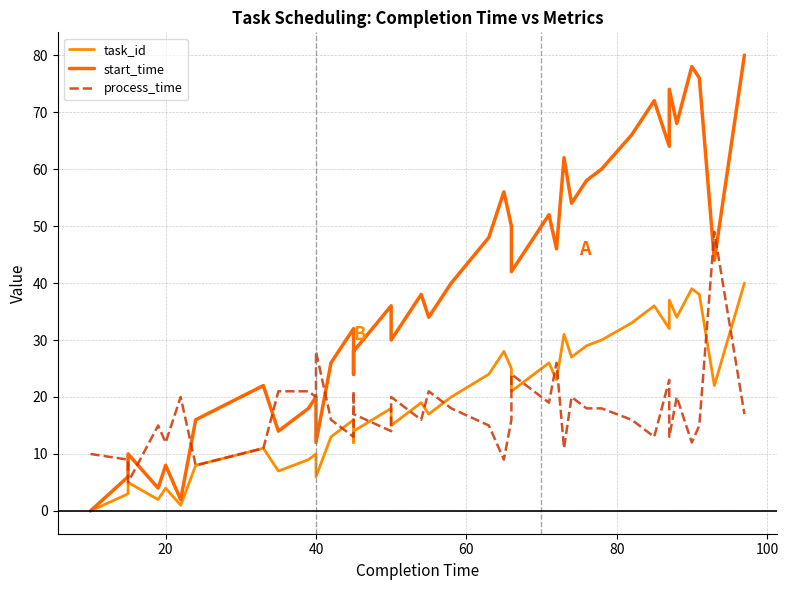

What is the sum of all task_id values?

785